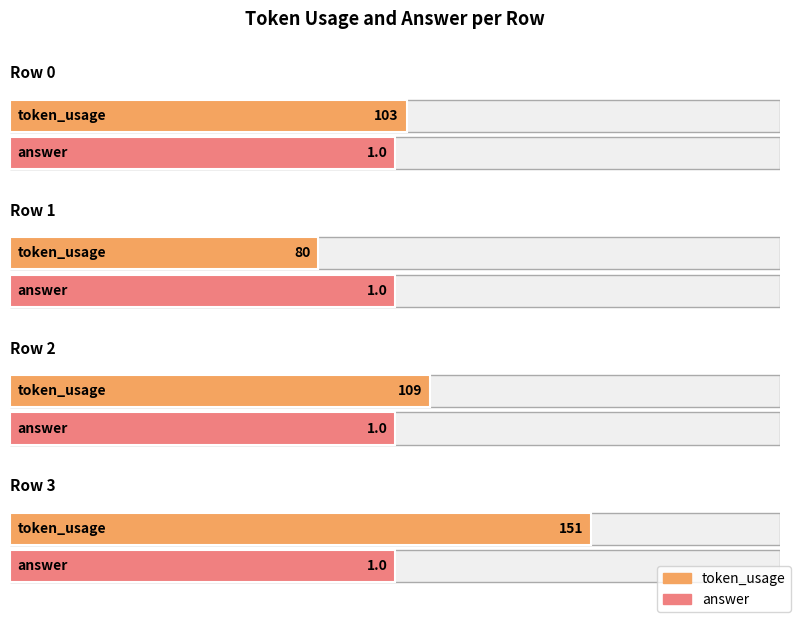

Rank the categories by answer value from highest to lowest.

0, 1, 2, 3